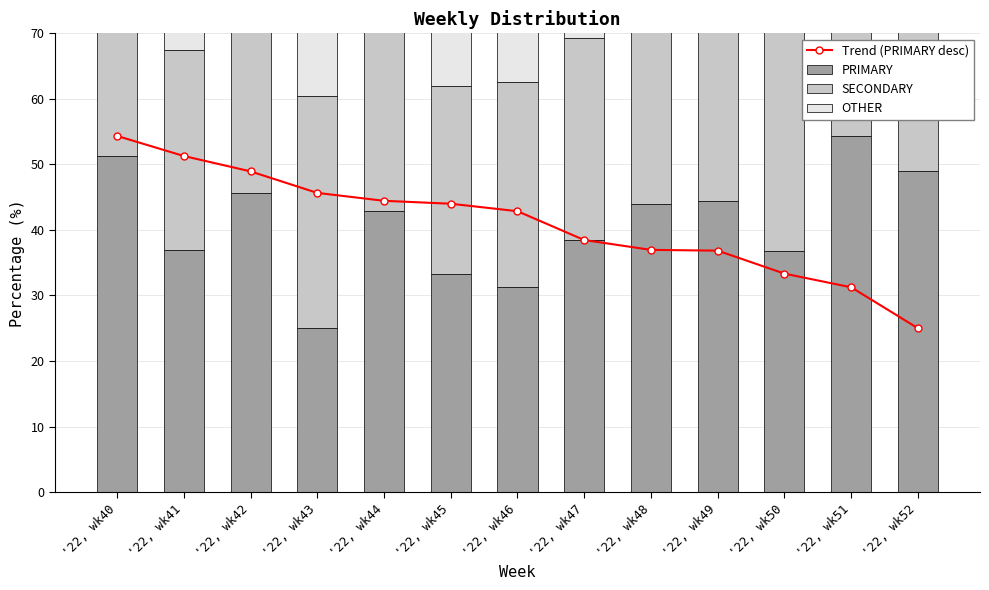

What is the average value of the SECONDARY series?

30.6